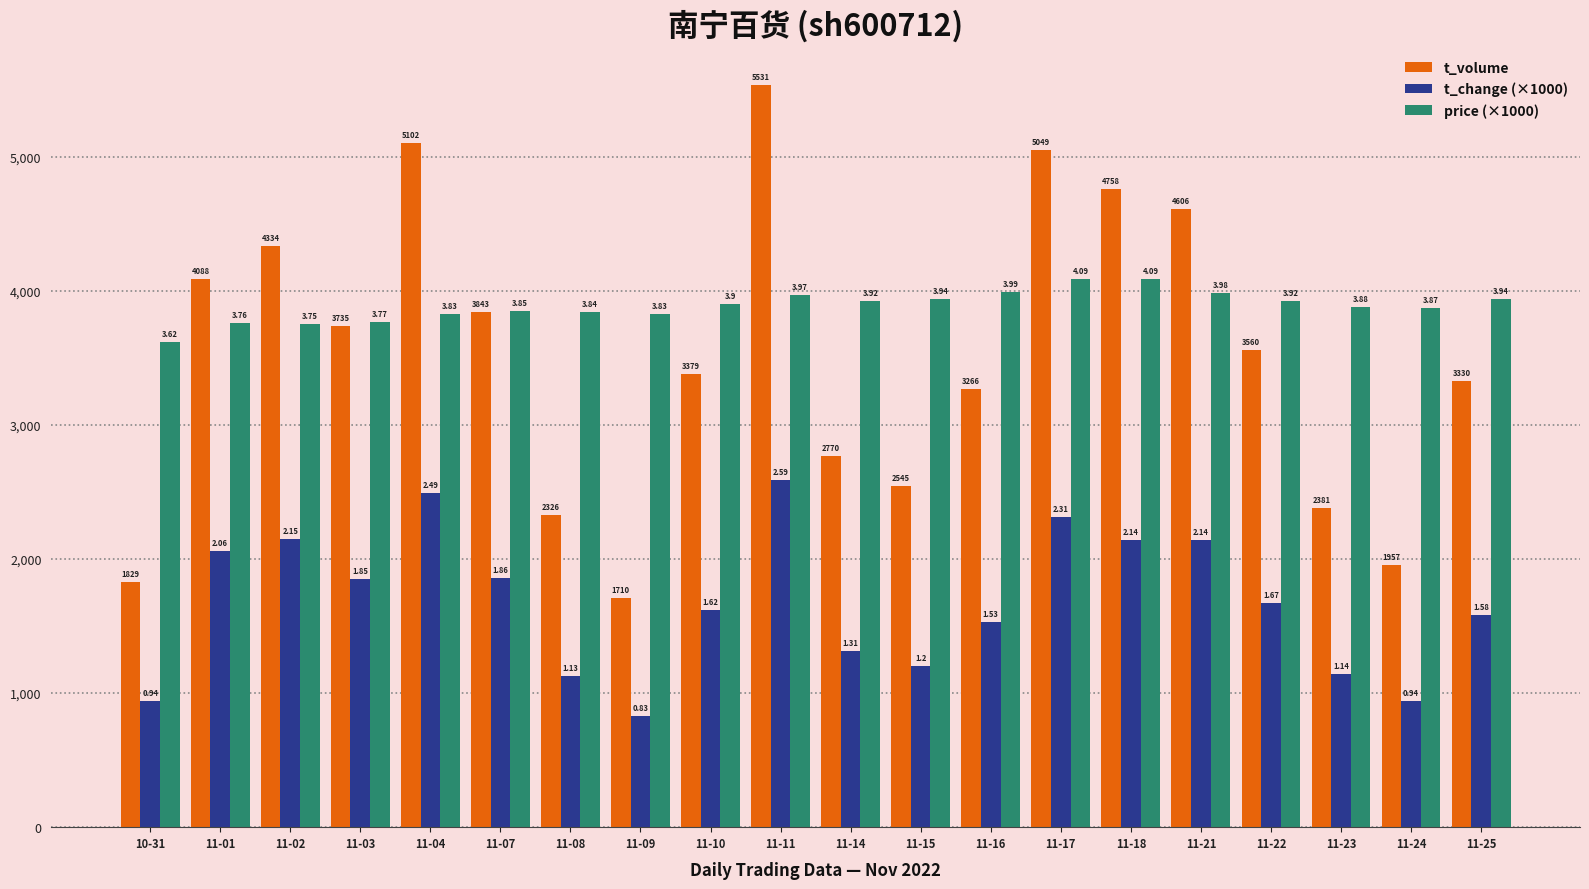

True or false: price (×1000) has a value of 1373 at 11-09.

False